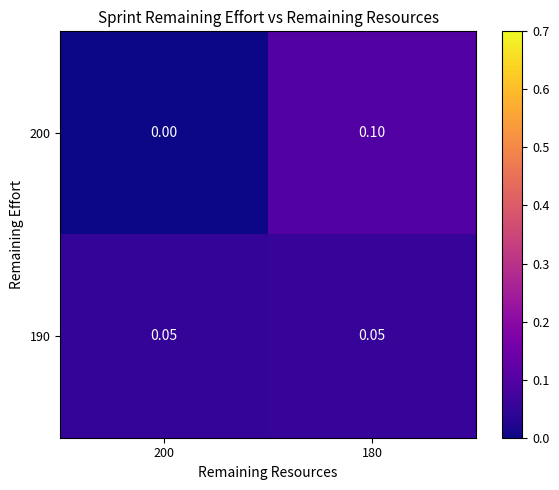

Is the value of 190 at 180 greater than the value of 200 at 200?

Yes